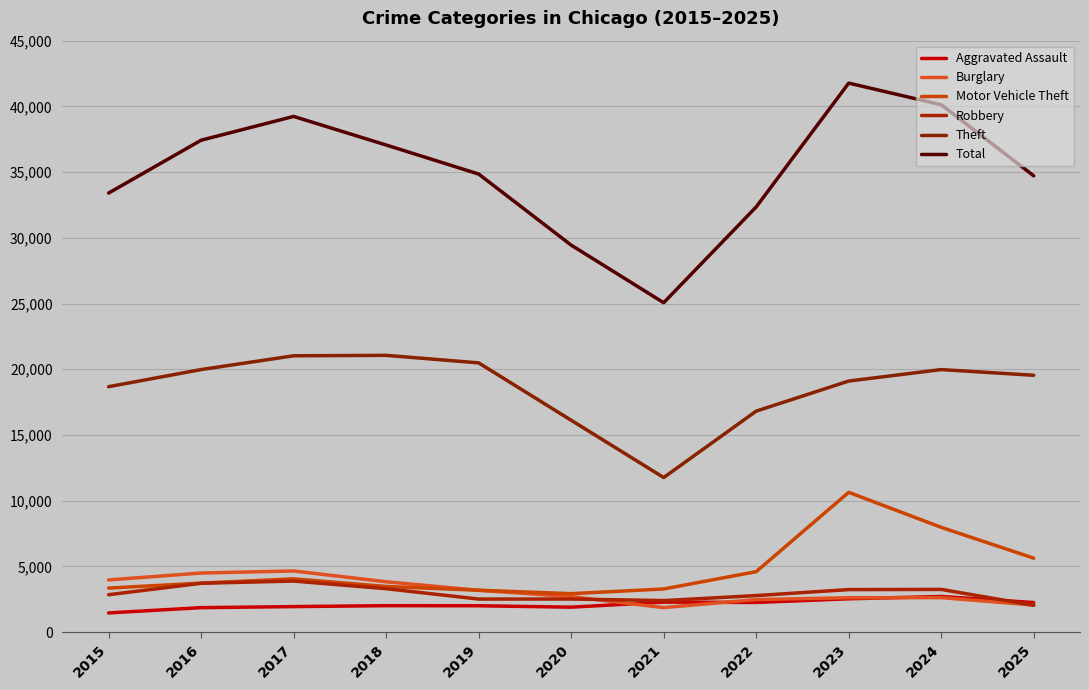

In Burglary, how many points are lower than both neighbors (excluding endpoints)?

1